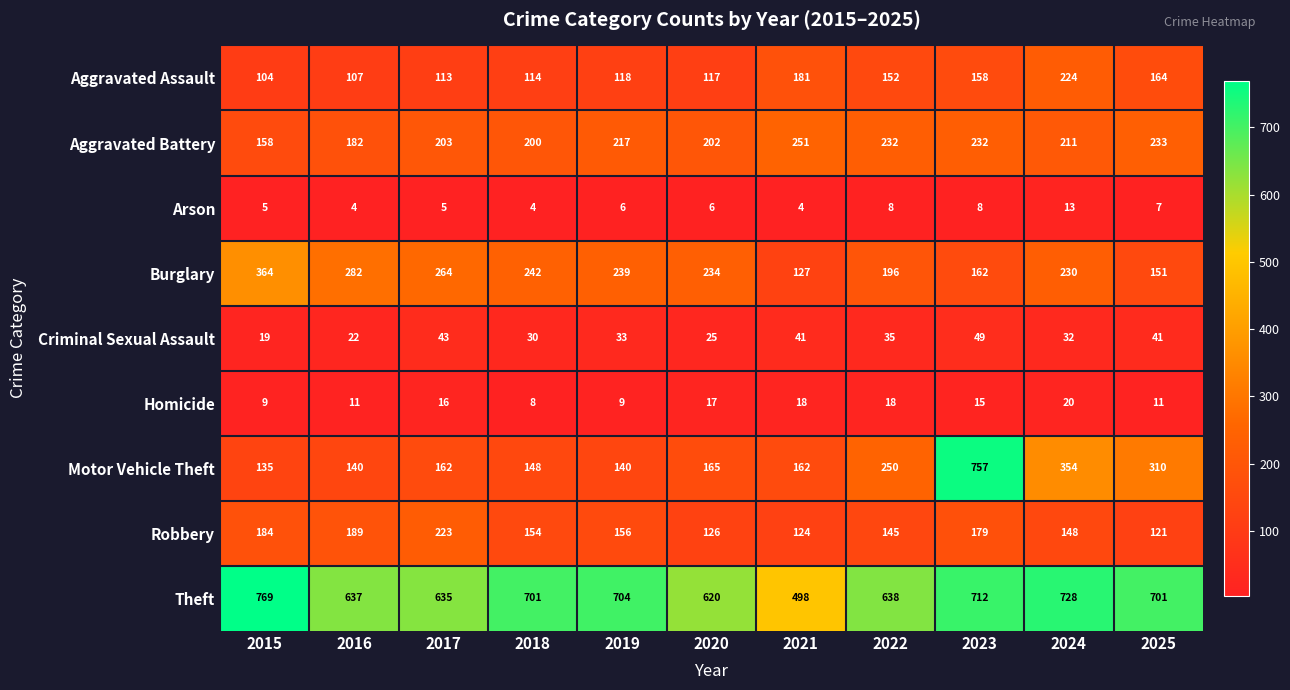

What is the sum of the Criminal Sexual Assault values at 2020 and 2025?

66